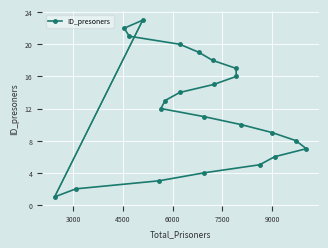

How many categories are shown in the chart?

23